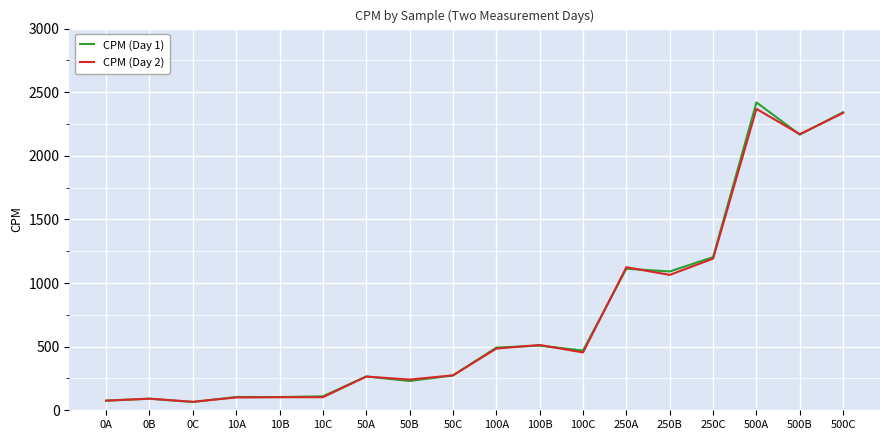

Read the CPM (Day 2) value at 100C.

454.5